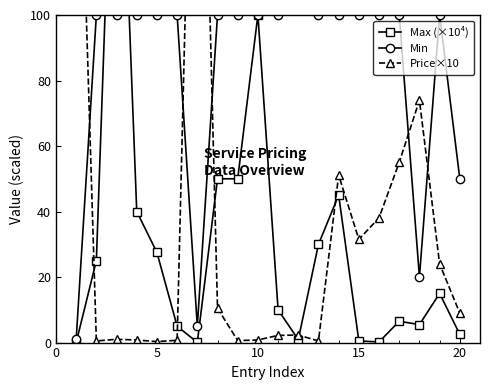

Reading right to left, extract all data points from this chart.

Max (×10⁴): 2.5	15.0	5.5	6.5	0.2	0.5	45.0	30.0	0.9	10.0	100.0	50.0	50.0	0.1	5.0	27.5	40.0	200.0	25.0	0.0
Min: 50.0	100.0	20.0	100.0	100.0	100.0	100.0	100.0	200.0	100.0	100.0	100.0	100.0	5.0	100.0	100.0	100.0	100.0	100.0	1.0
Price×10: 9.0	24.0	74.0	55.0	38.1	31.5	51.1	0.5	2.3	2.2	0.8	0.6	10.5	250.0	0.7	0.3	0.8	1.0	0.5	200.0